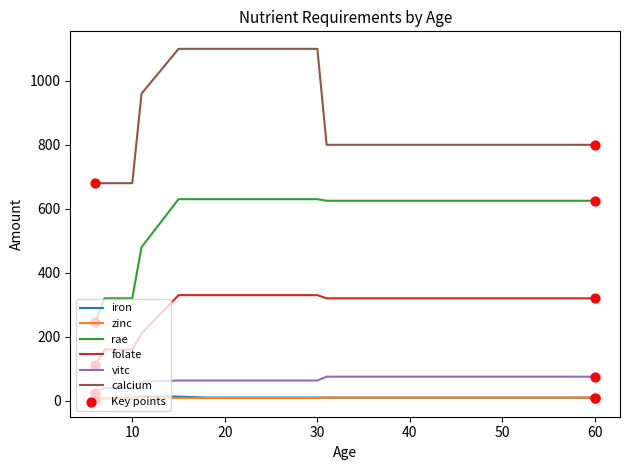

True or false: iron and folate intersect in this chart.

False